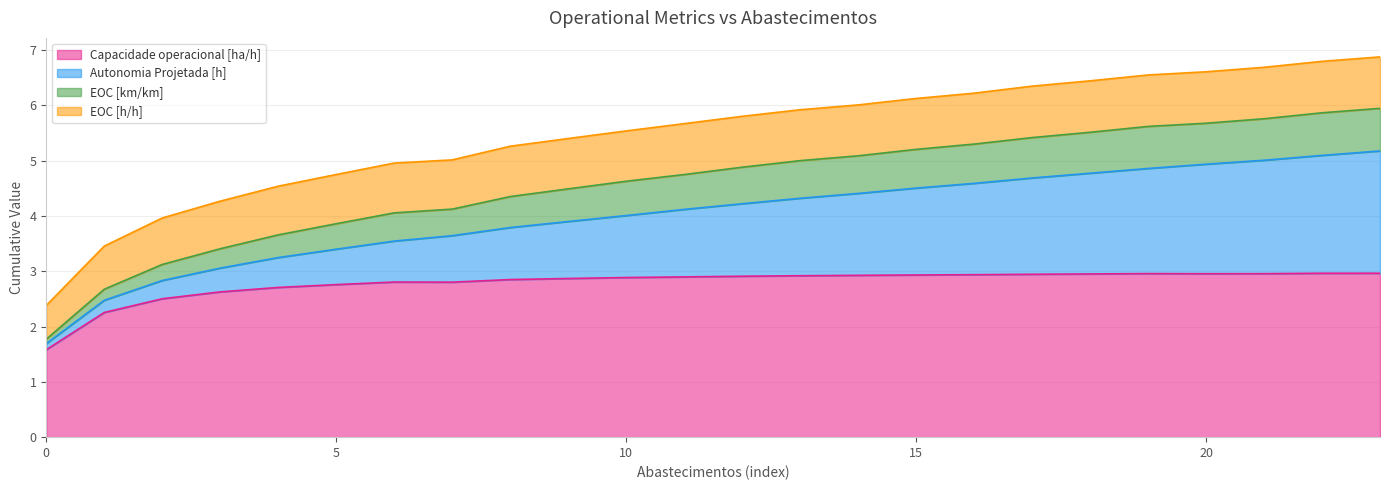

What is the maximum value for Capacidade operacional [ha/h]?

3.0